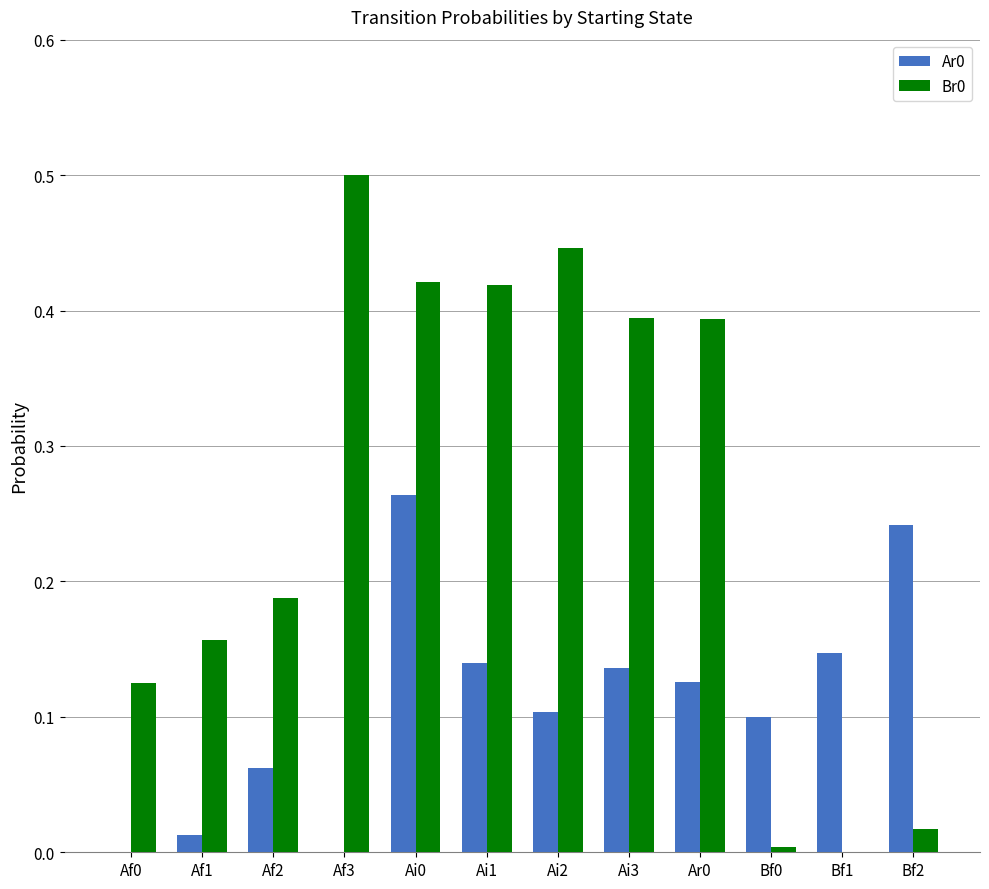

True or false: Ar0 has a value of -0.1 at Af3.

False